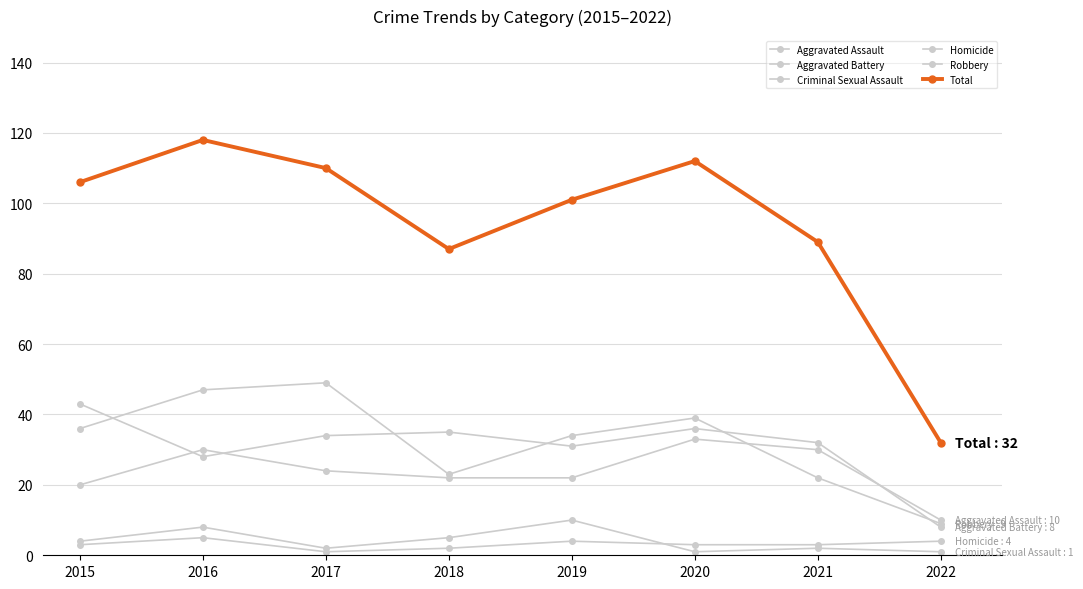

Count the number of categories in the chart.

8